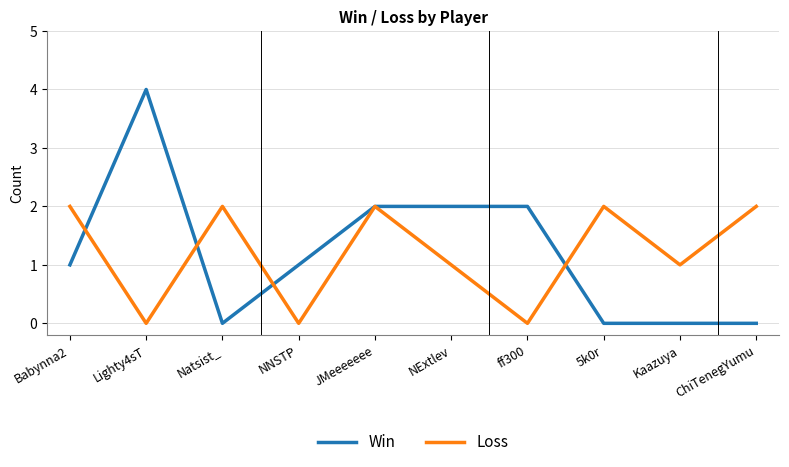

In Loss, how many points are lower than both neighbors (excluding endpoints)?

4